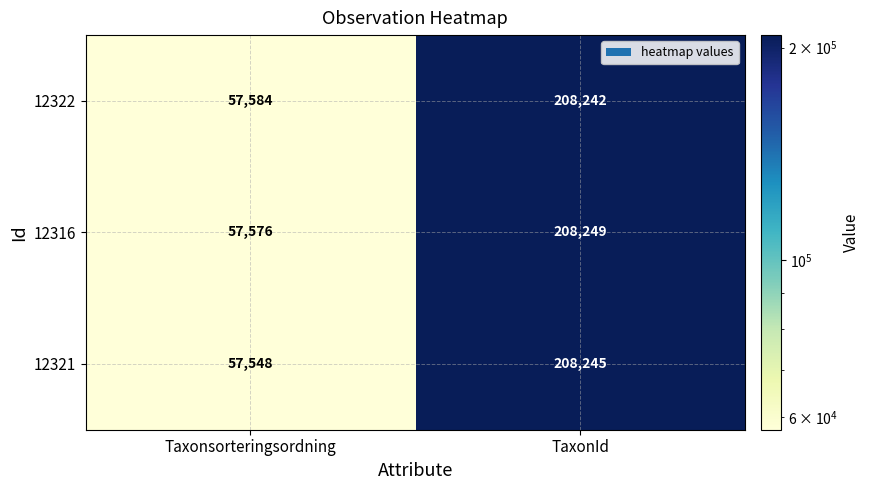

What is the difference between the 12322 values at TaxonId and Taxonsorteringsordning?

150658